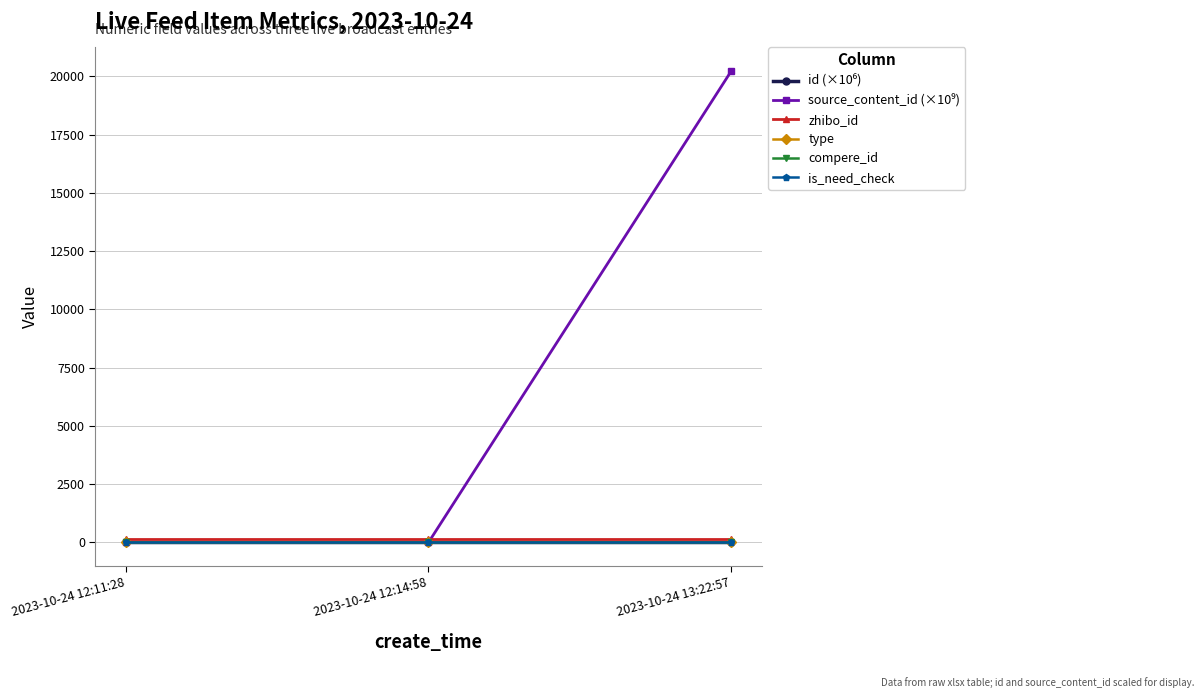

Does the chart display data point markers on the line(s)?

Yes